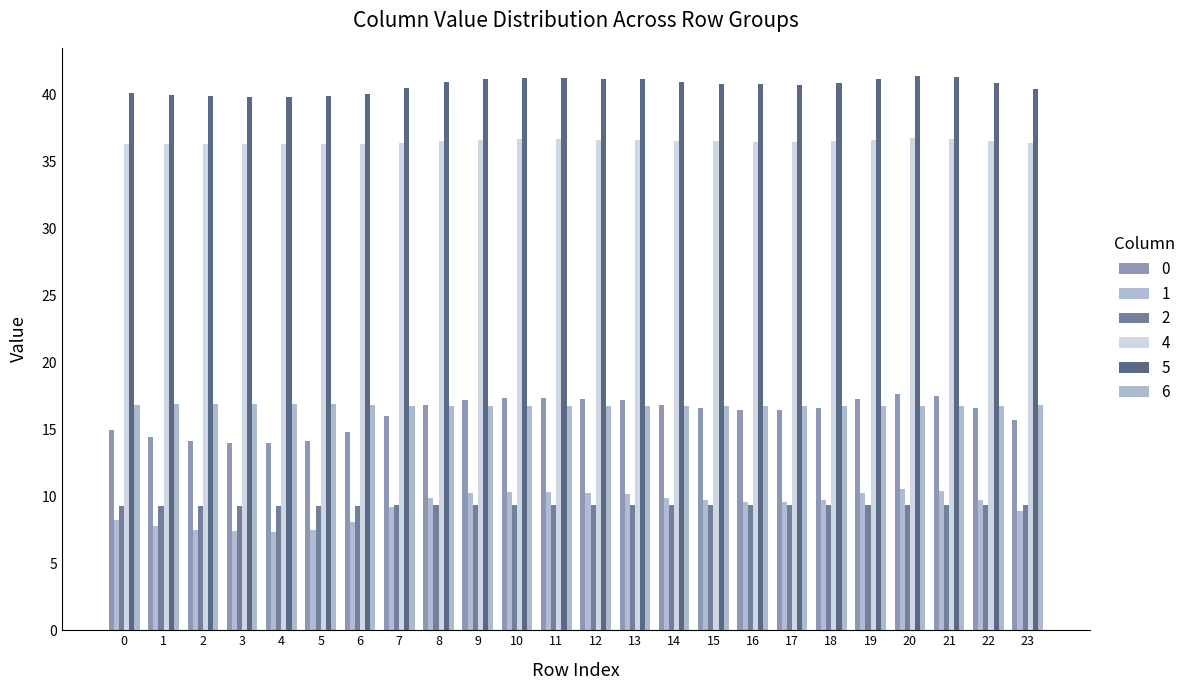

What is the total value across all series at 10?

131.7